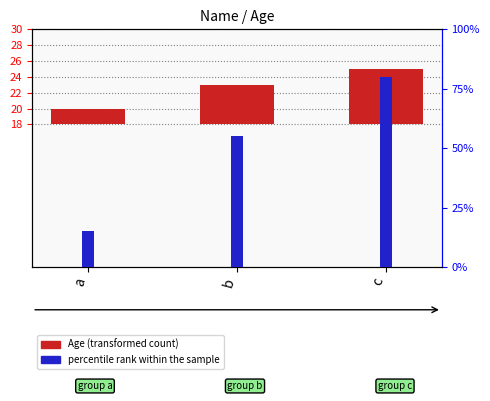

How many Age (transformed count) values are between 2 and 7?

3